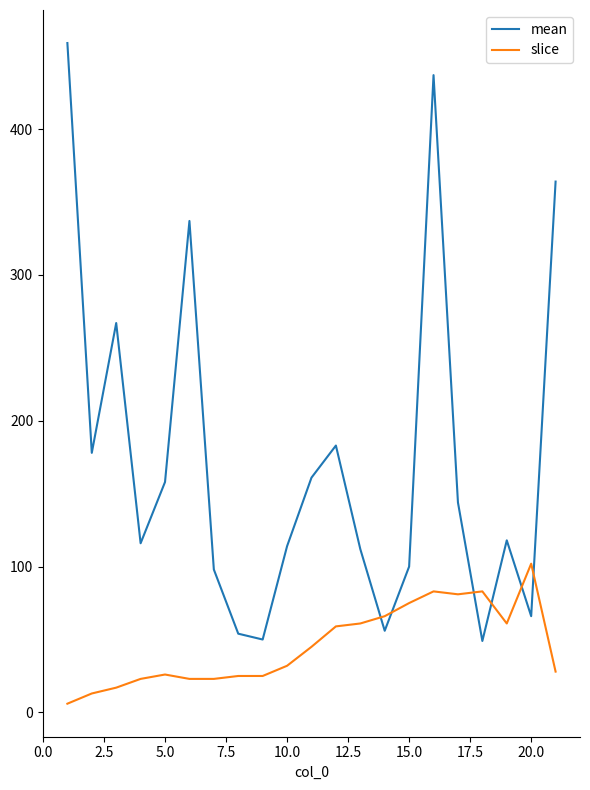

How many times do mean and slice cross each other?

6